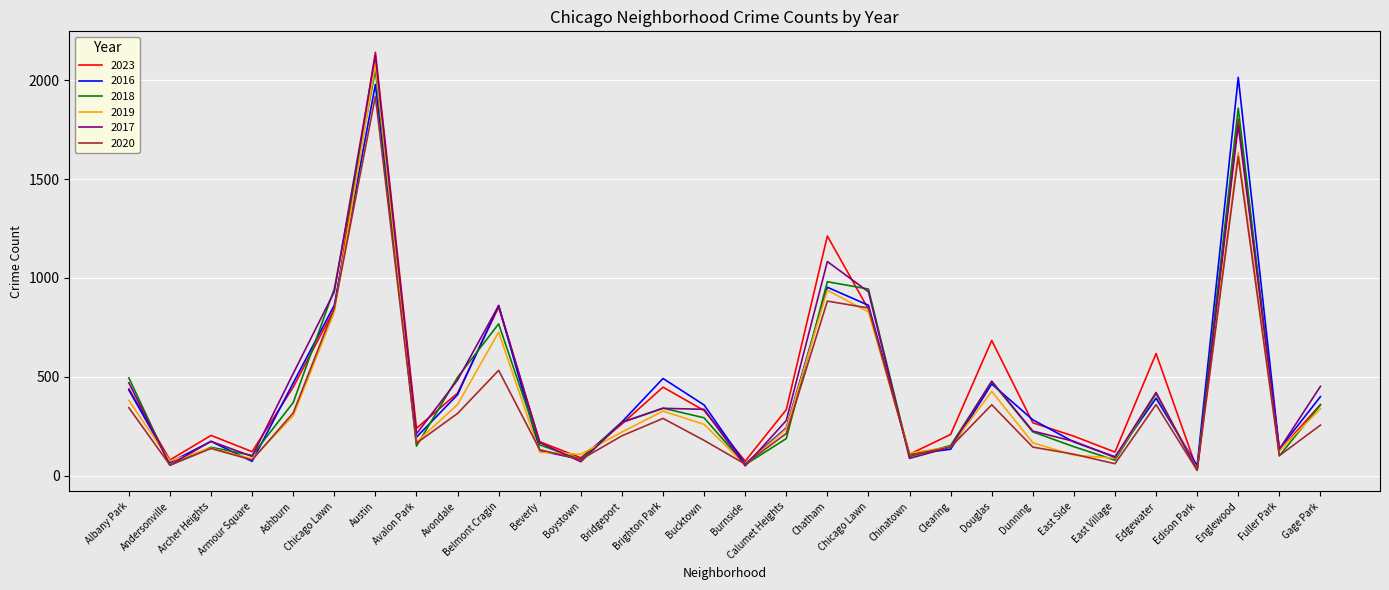

How many interior local peaks does the 2019 series have?

8